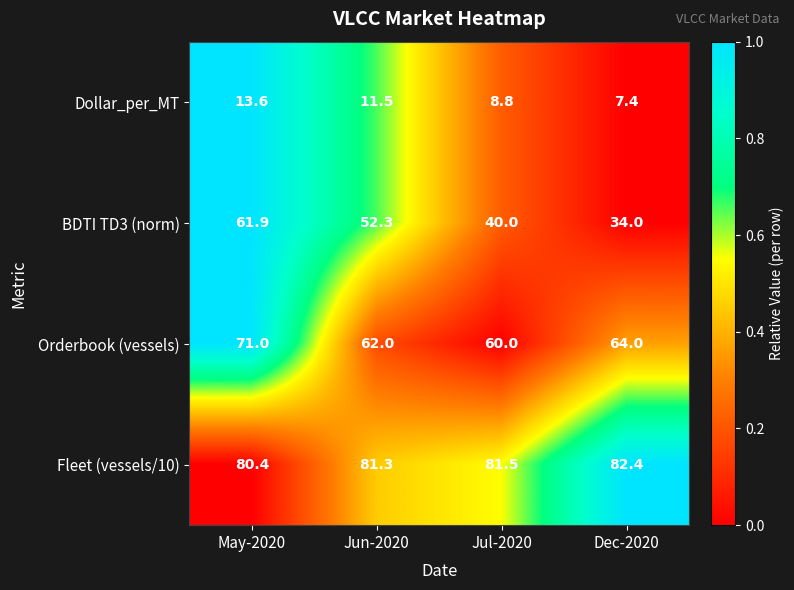

Which series has the largest total across all categories?

Fleet (vessels/10)